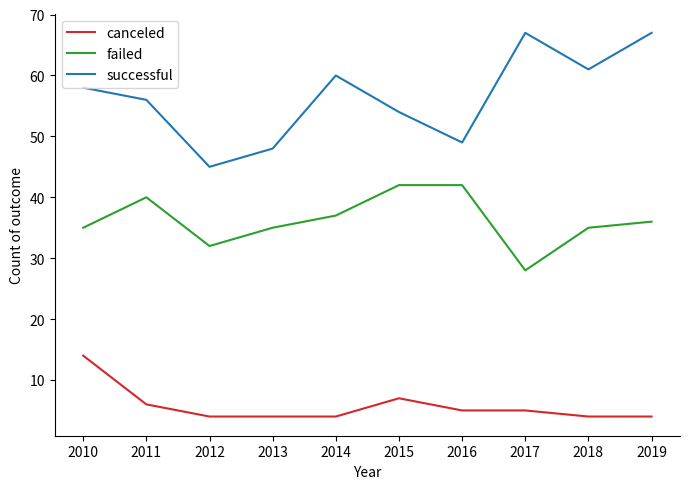

Which series has the largest total across all categories?

successful